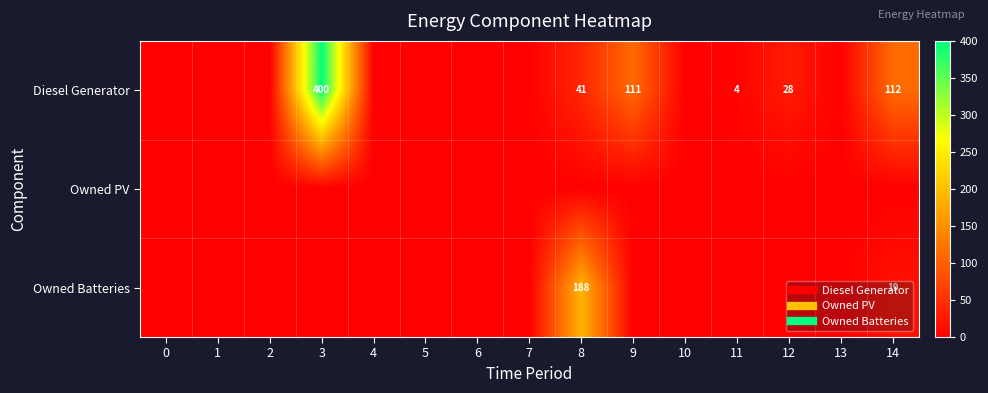

List the series in order of their peak value, highest first.

Diesel Generator, Owned Batteries, Owned PV